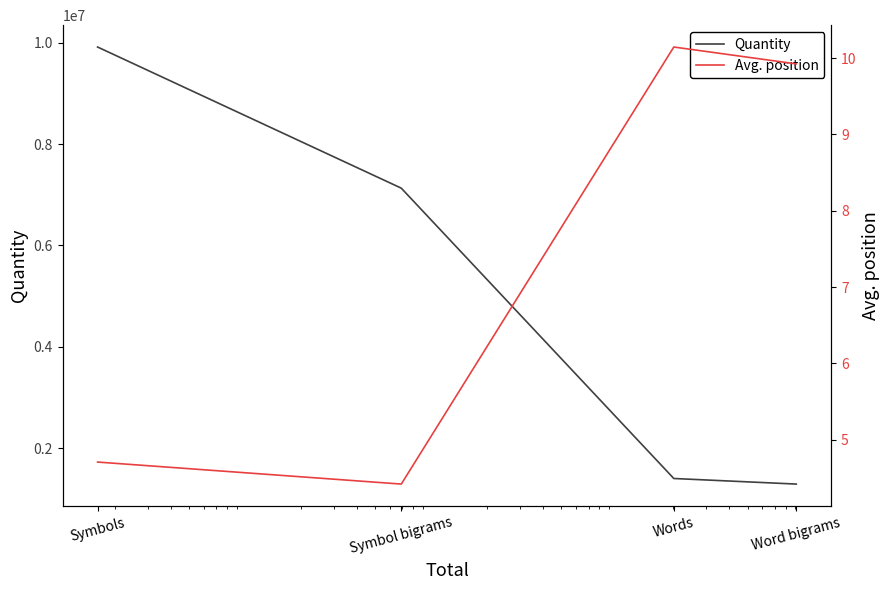

True or false: Quantity has more than 0 points higher than both neighbors.

False